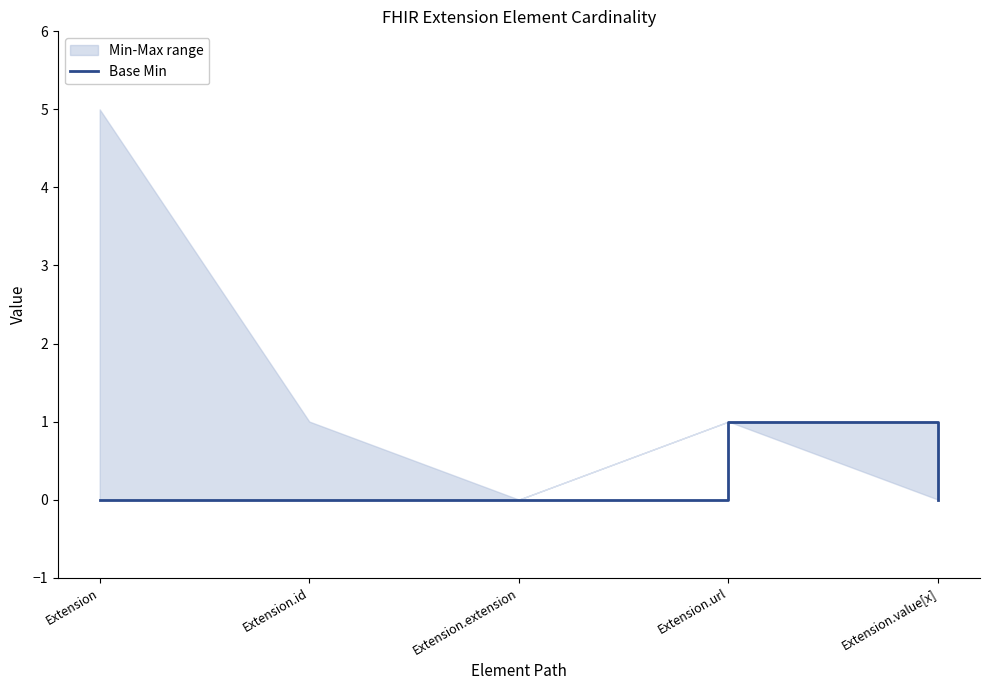

Reading right to left, transcribe all the data shown in this chart.

Extension.value[x]=0	Extension.url=1	Extension.extension=0	Extension.id=0	Extension=0